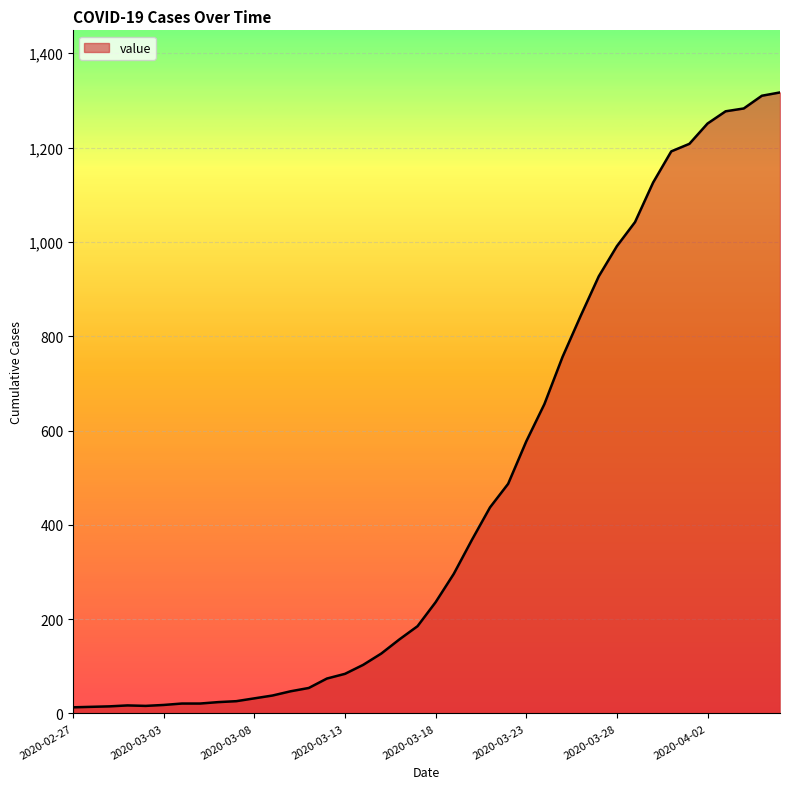

What is the maximum value shown in the chart?

1317